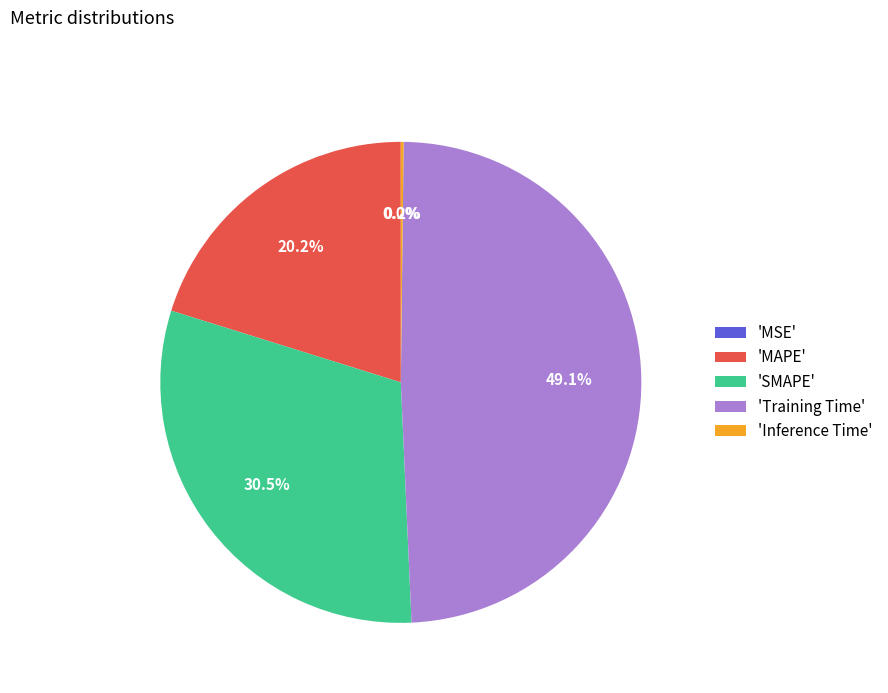

Is there a majority slice in this chart?

No